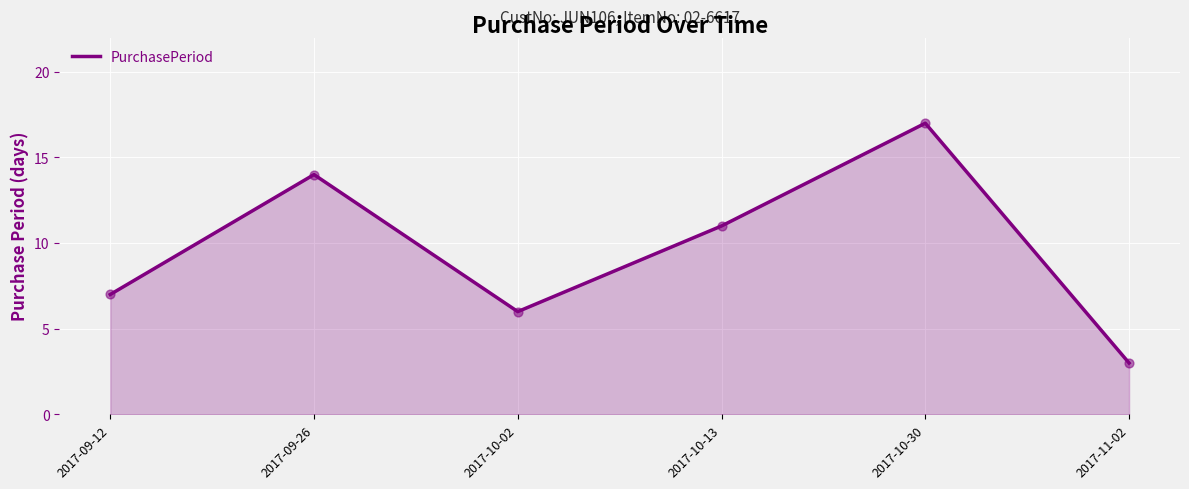

Which has a higher value, 2017-09-12 or 2017-10-30?

2017-10-30